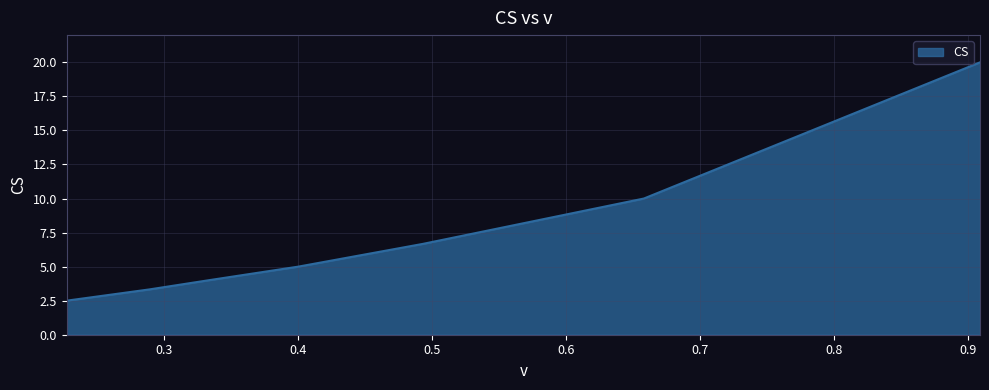

Rank the categories by value from lowest to highest.

0.227, 0.289, 0.333, 0.4, 0.493, 0.658, 0.909